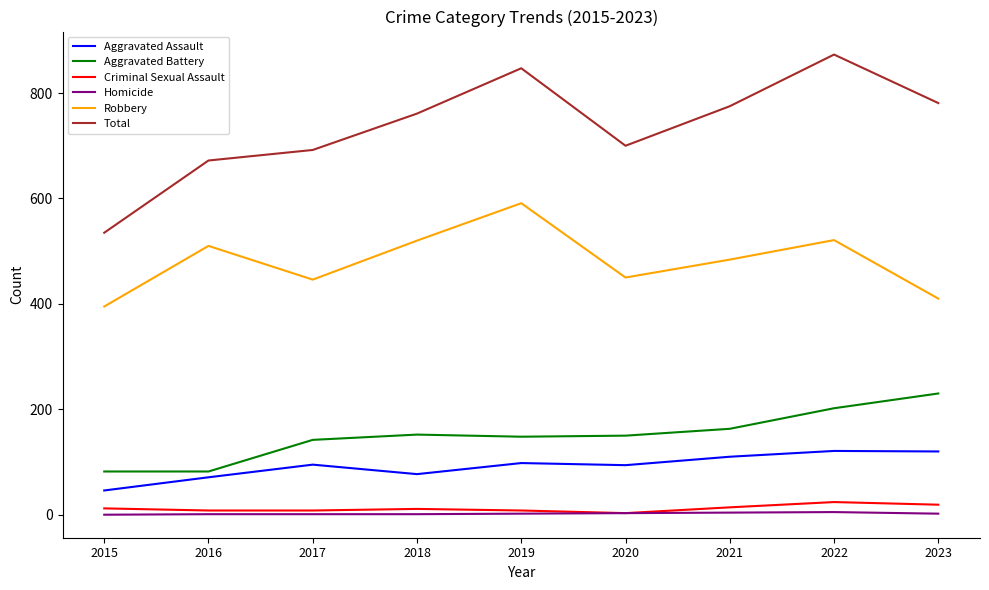

How many lines are shown in the chart?

6